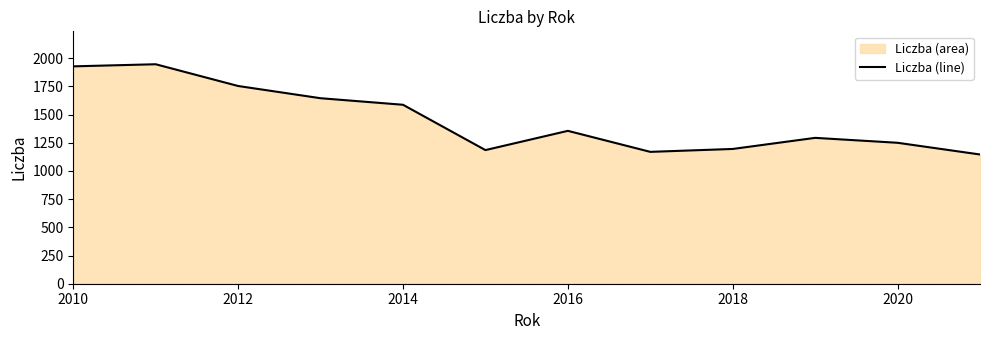

Where is the data nearest to the value 1545?

2014